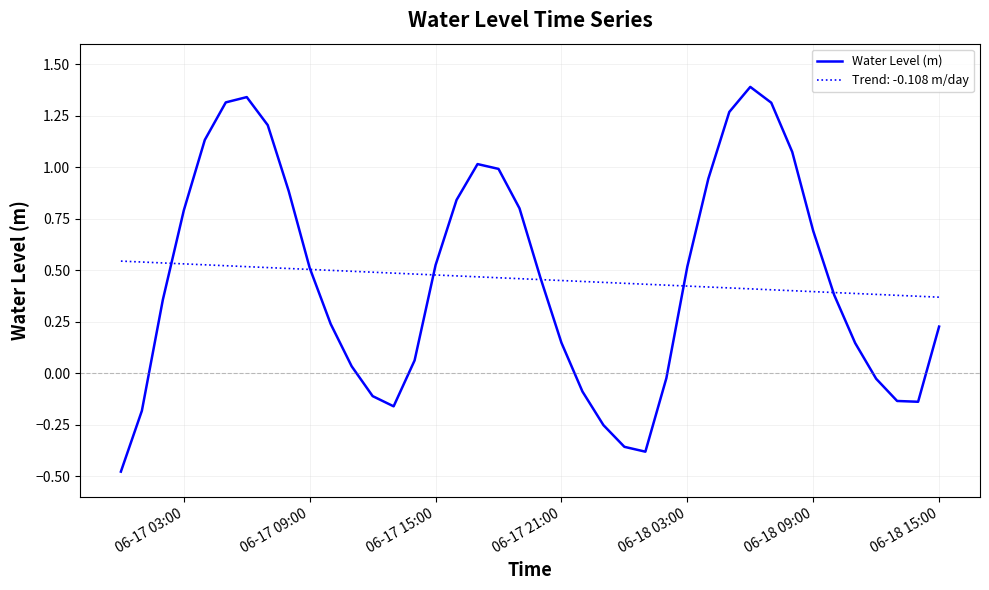

How many lines are shown in the chart?

2